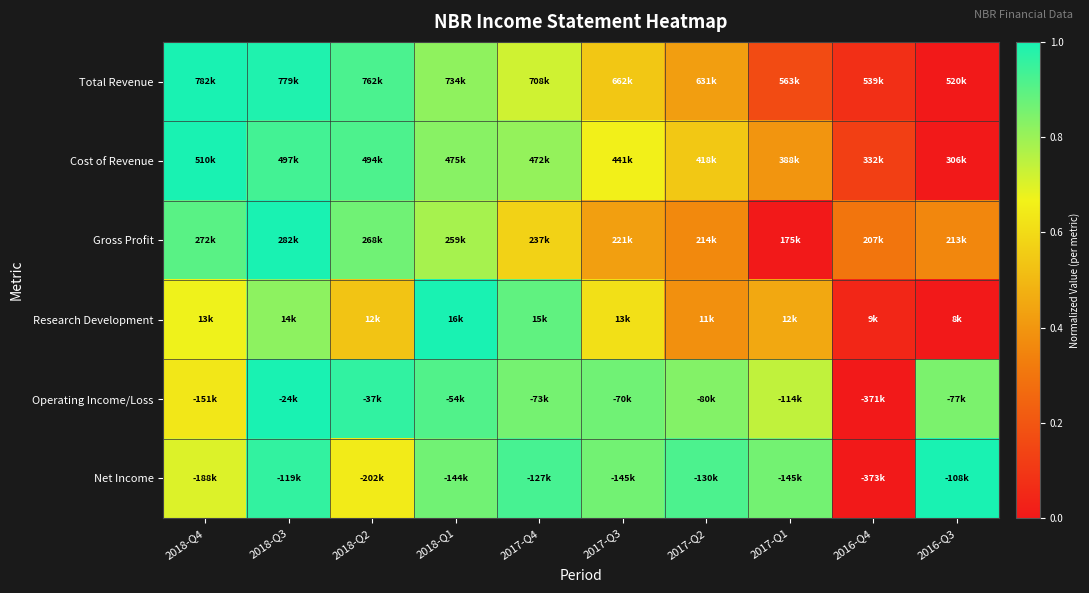

How many series are shown in this chart?

6